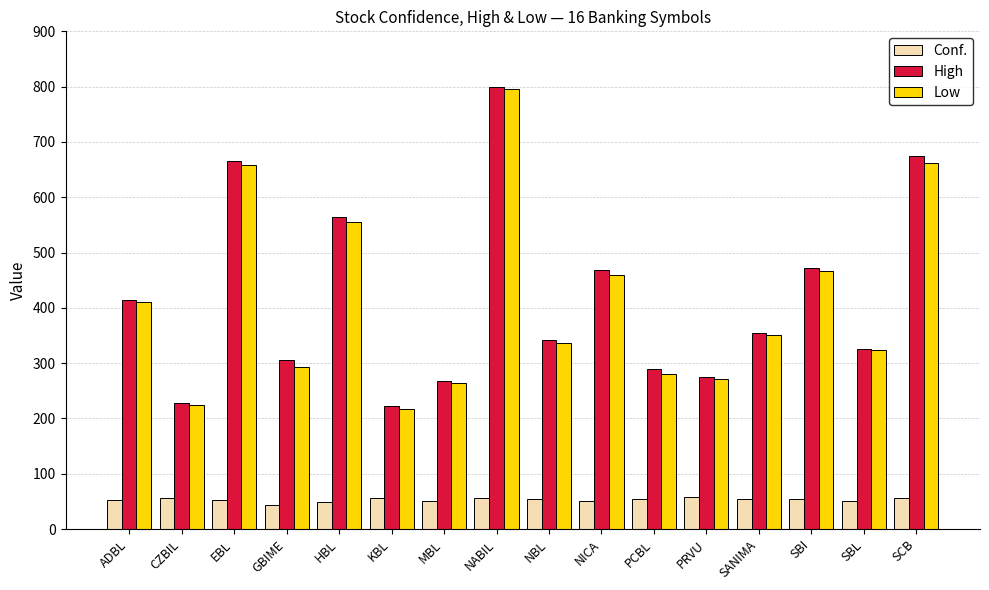

What is the value of the Conf. bar at the 16th from the left?

56.1